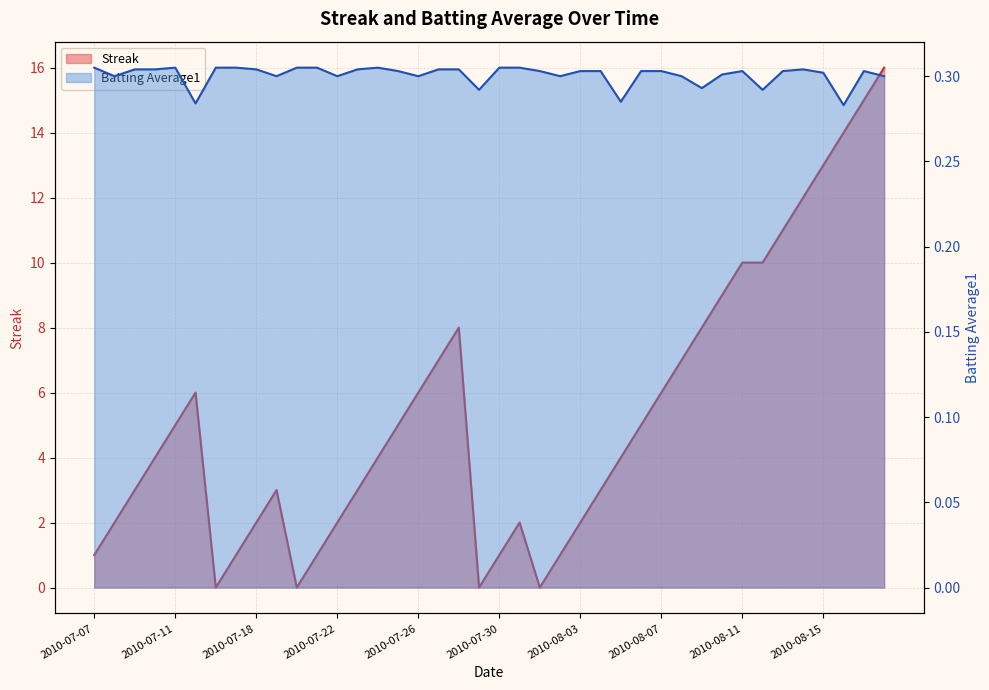

At which category is the sum across all series the highest?

2010-08-18